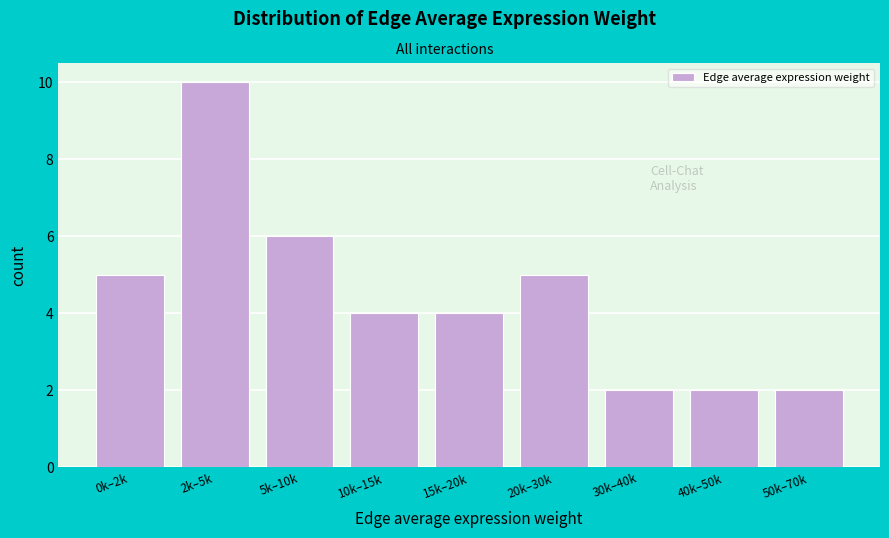

Reading left to right, what are all the values shown in this chart?

5	10	6	4	4	5	2	2	2